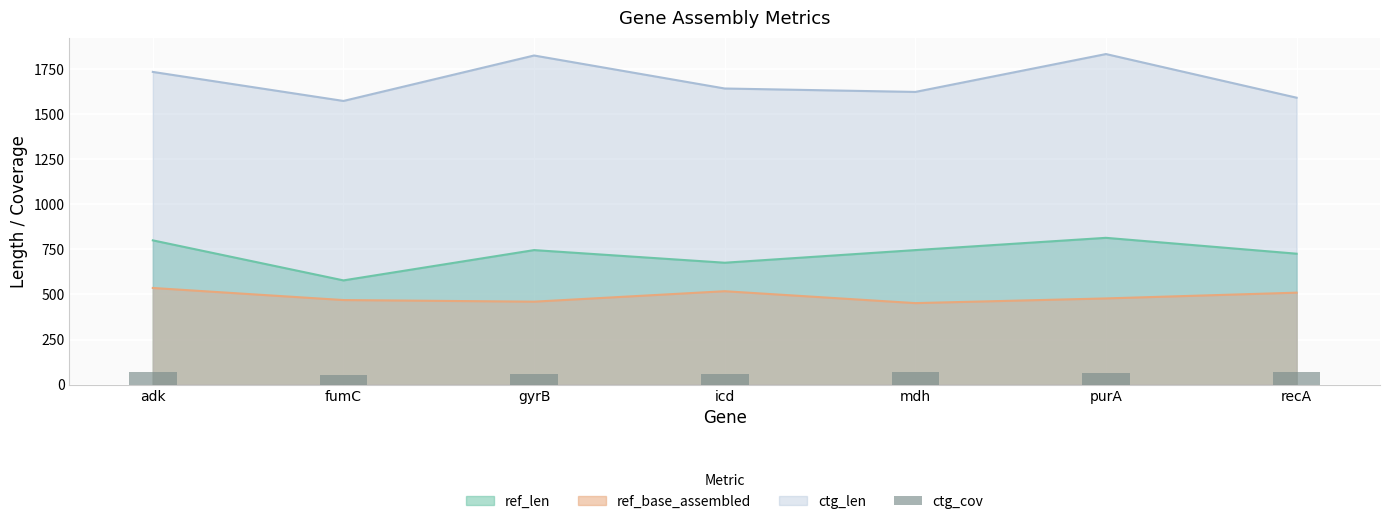

True or false: ctg_len and ref_len intersect in this chart.

False